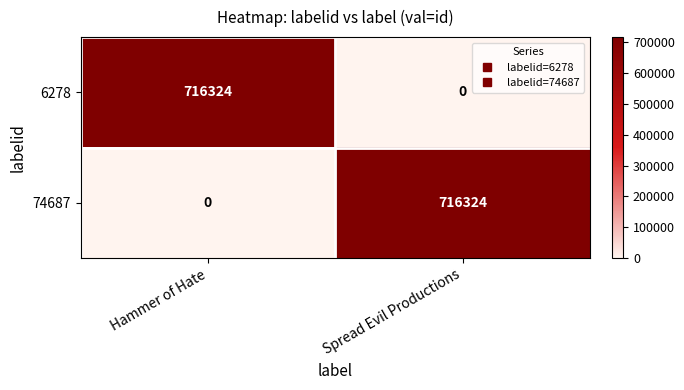

At Hammer of Hate, list the series in order from smallest to largest.

74687, 6278